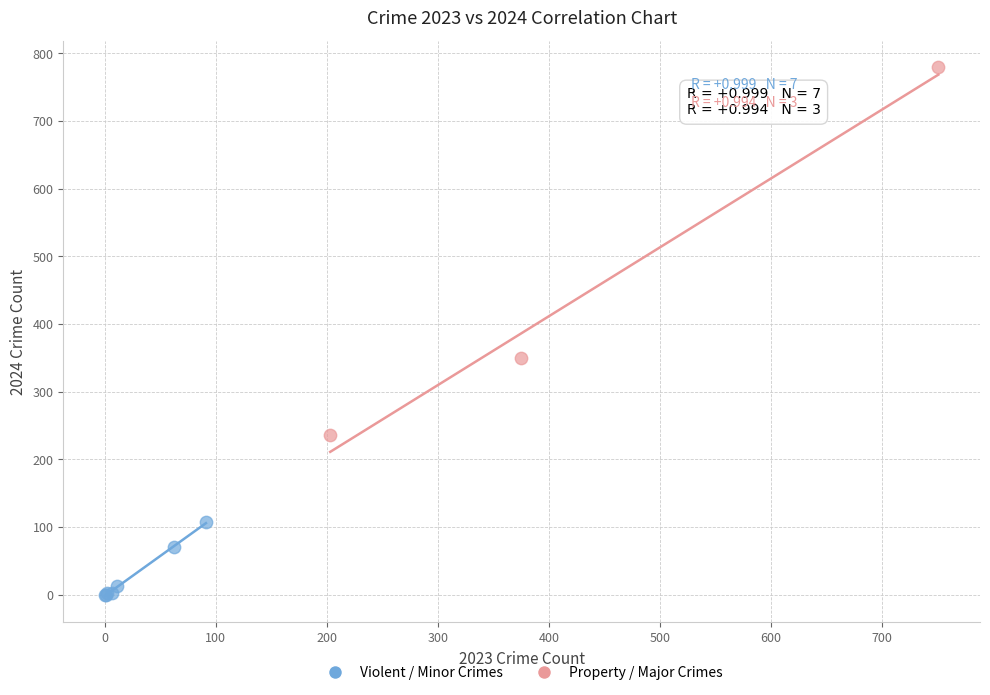

Which series reaches the maximum Y coordinate?

Property / Major Crimes